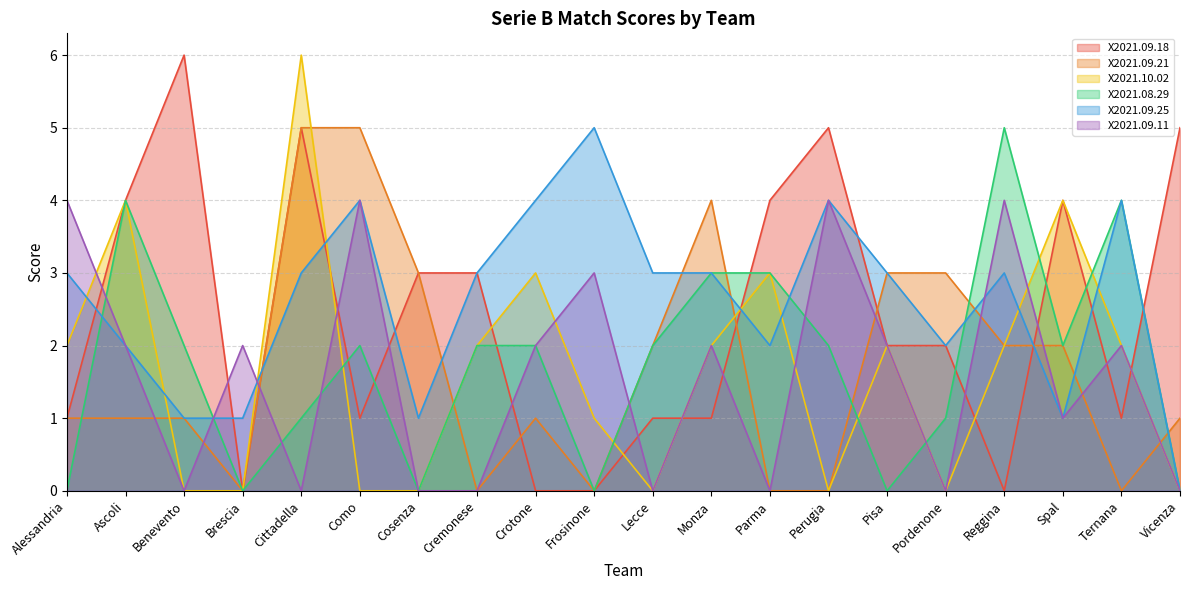

How many positive values does the X2021.10.02 series have?

12